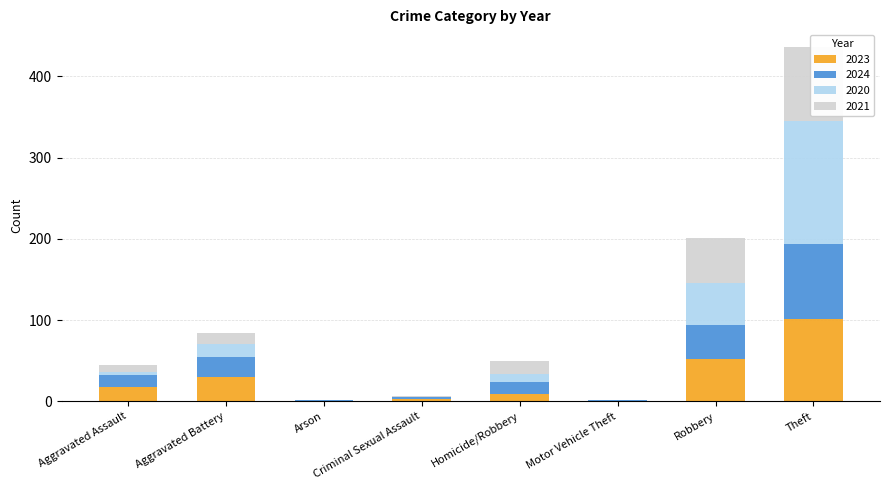

List the labels in order of 2021 value, largest first.

Theft, Robbery, Homicide/Robbery, Aggravated Battery, Aggravated Assault, Criminal Sexual Assault, Arson, Motor Vehicle Theft